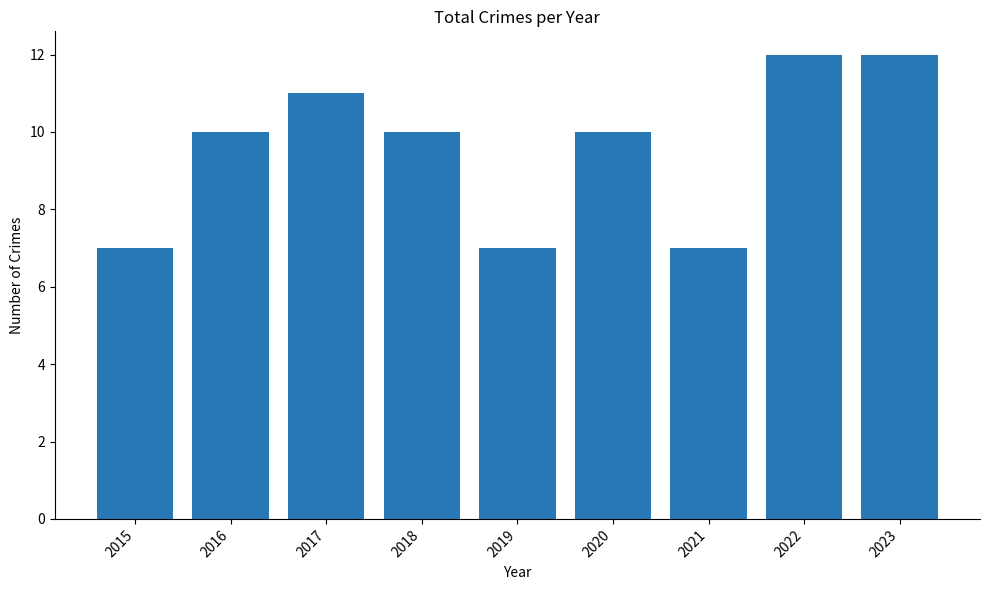

How many categories are shown in the chart?

9